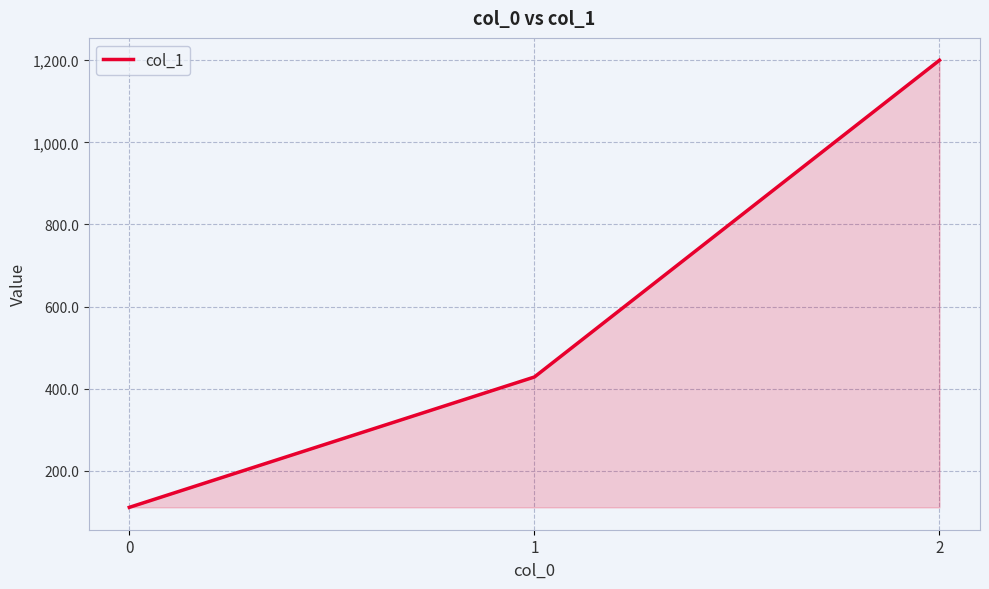

How many lines are shown in the chart?

1